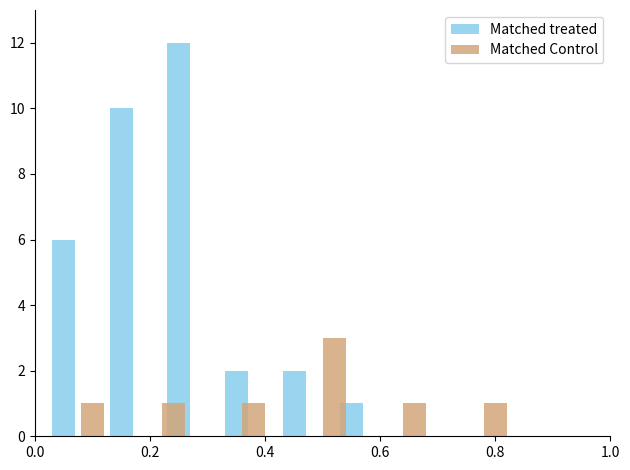

List the series in order of their overall mean, highest first.

Matched treated, Matched Control